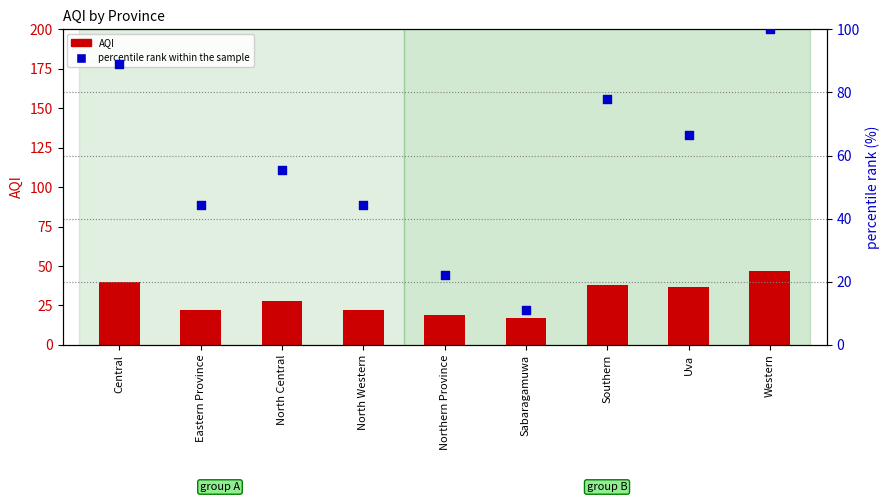

Which series has the largest Y range (max minus min)?

percentile rank within the sample